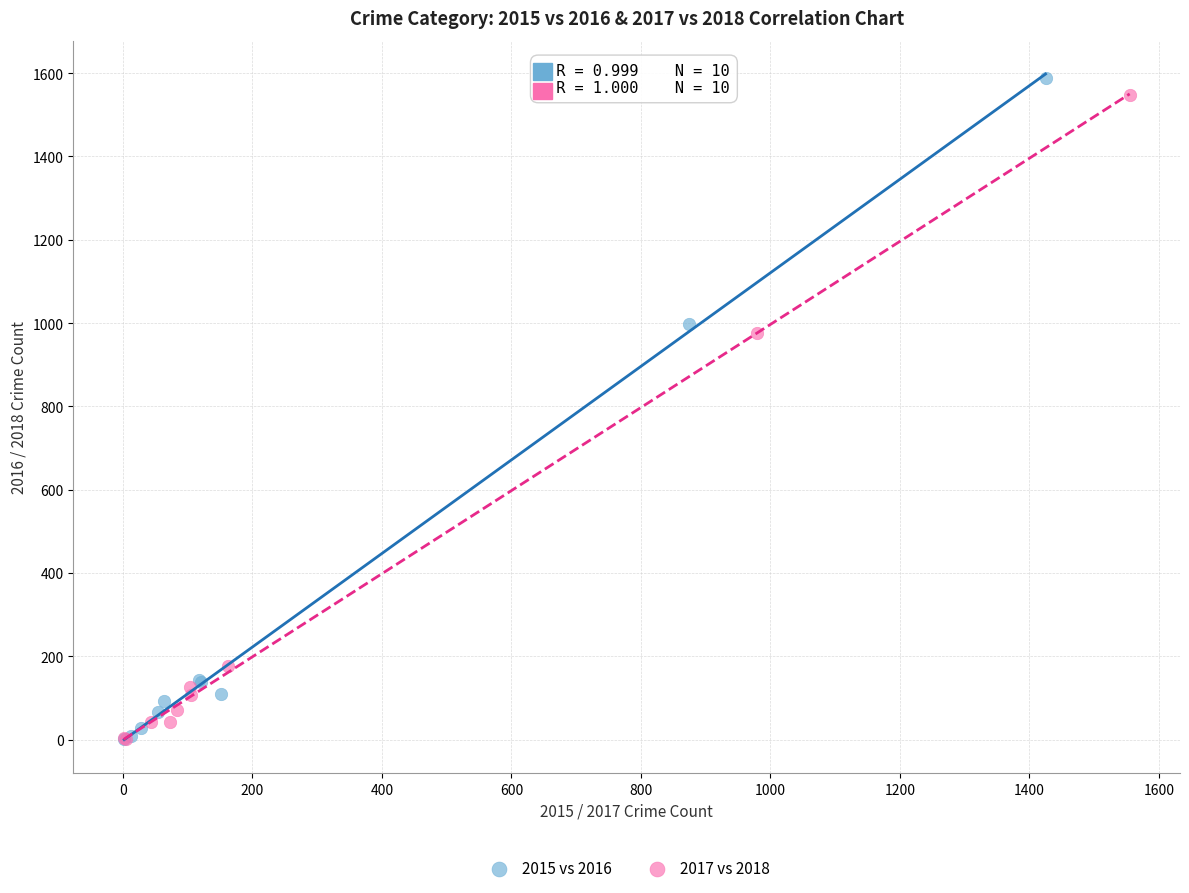

Which series has the widest spread of Y values?

2015 vs 2016